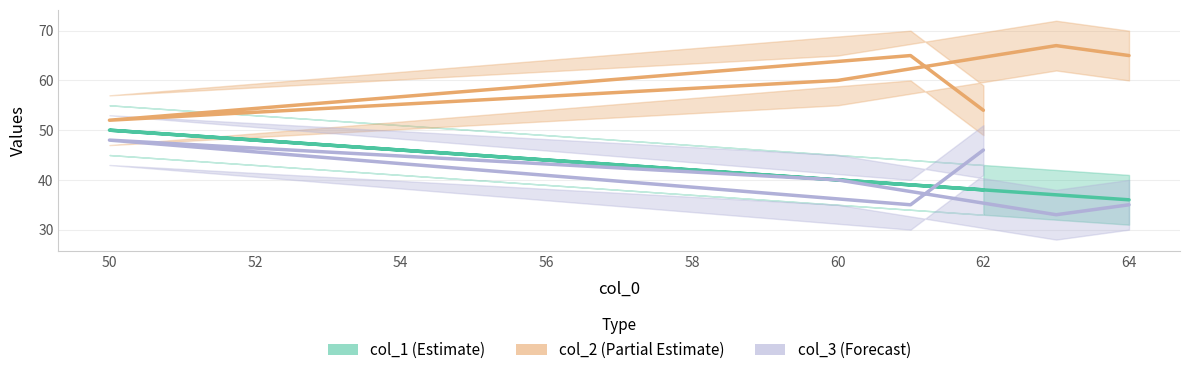

How many lines are shown in the chart?

3